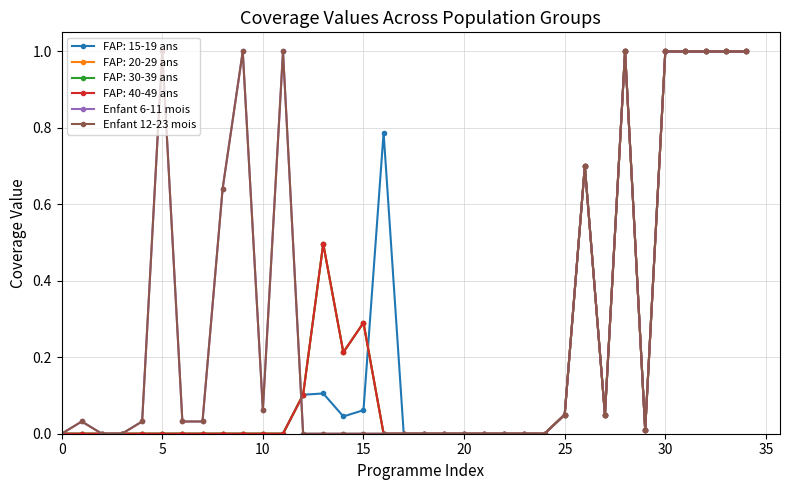

What is the label of the 10th point from the left?

9